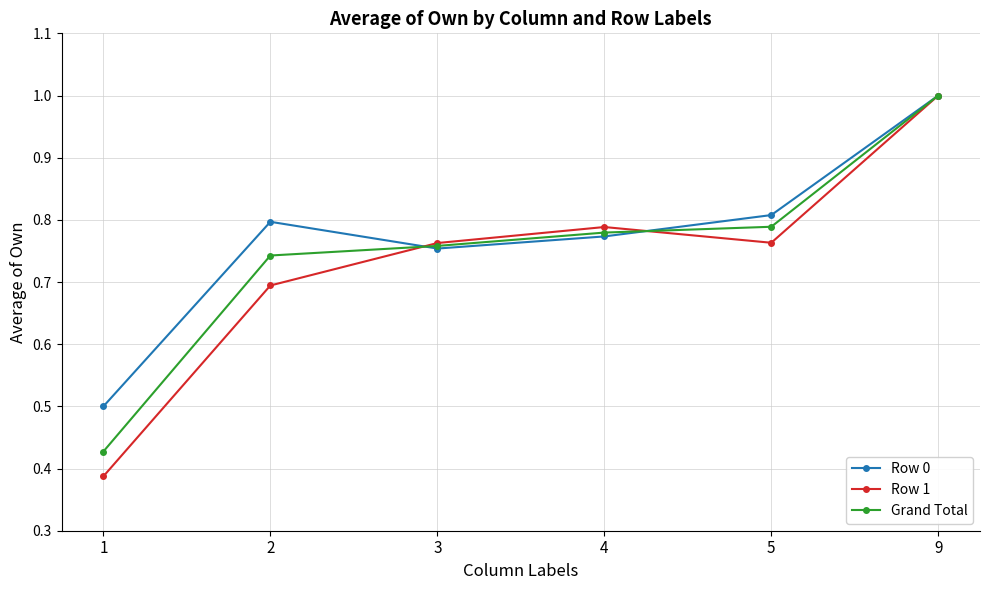

What is the value of the Row 1 point at the 6th from the left?

1.0